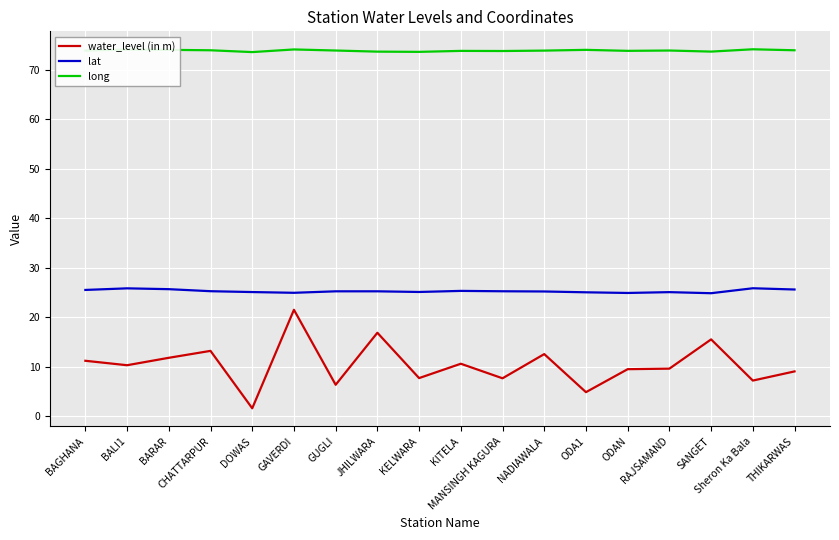

Which series has the largest total across all categories?

long